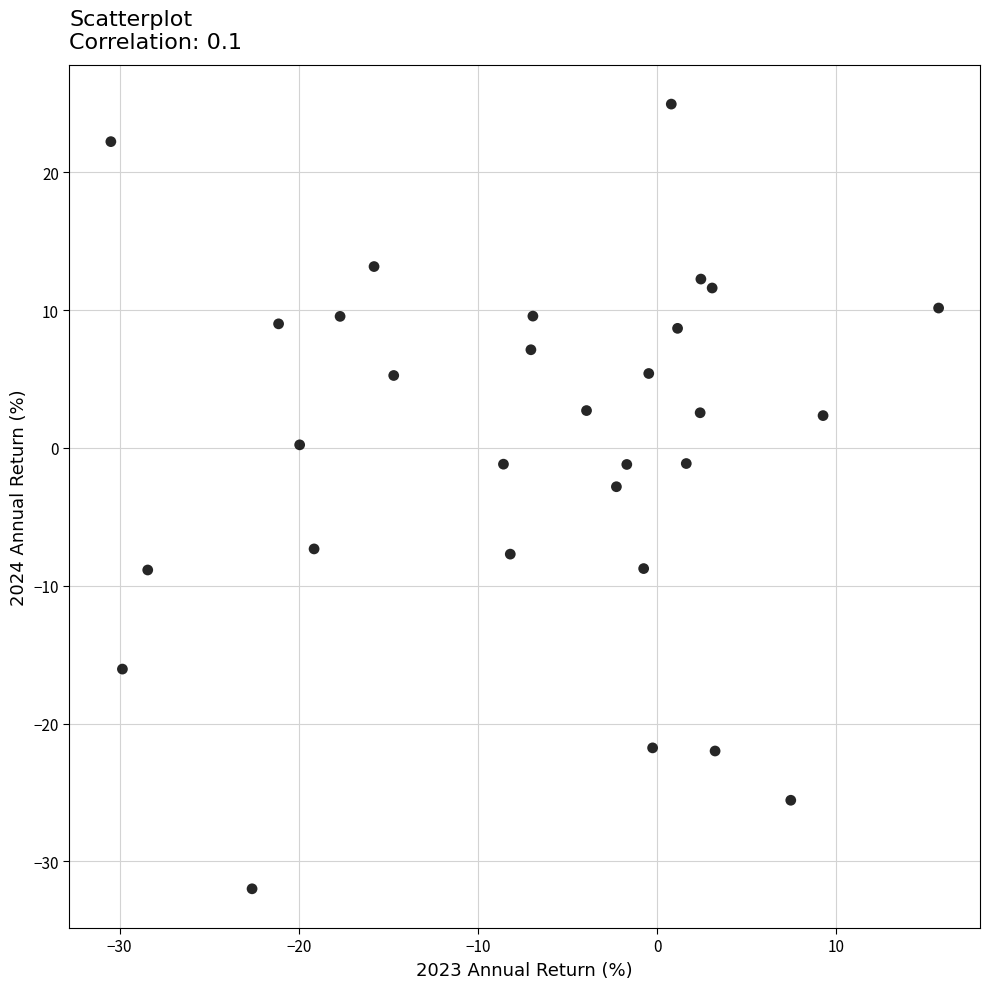

What is the range of Y values (max minus min)?

56.9